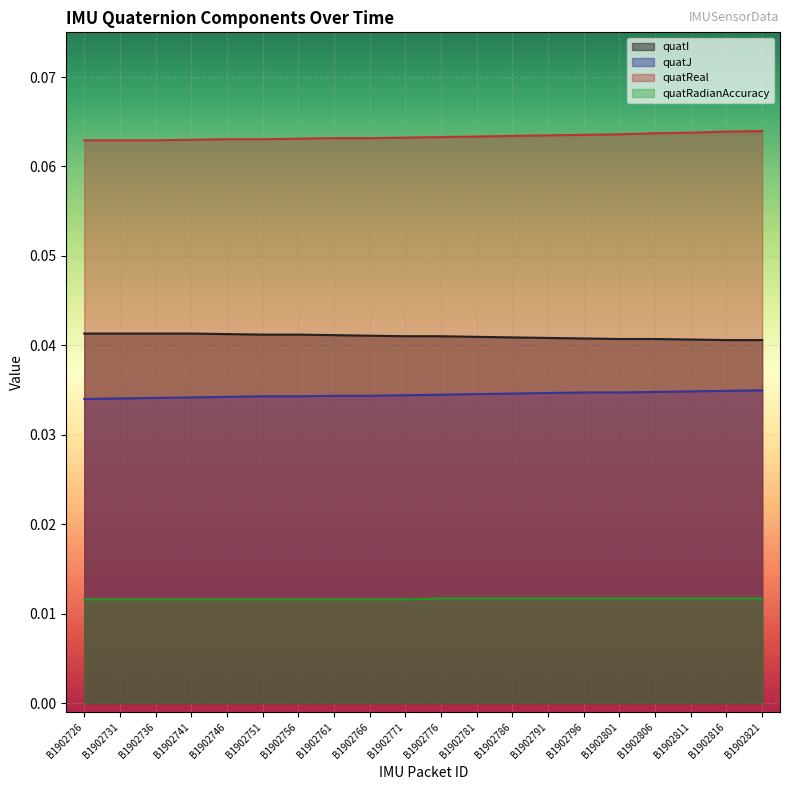

Is it true that quatReal equals 0.1 at B1902766?

True